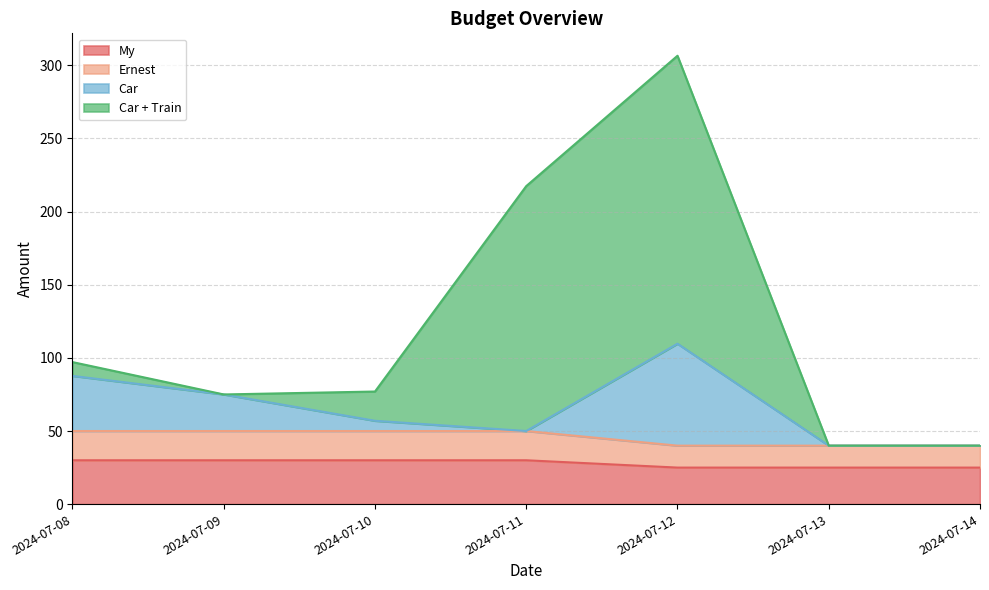

At which label does Ernest reach its minimum?

2024-07-12